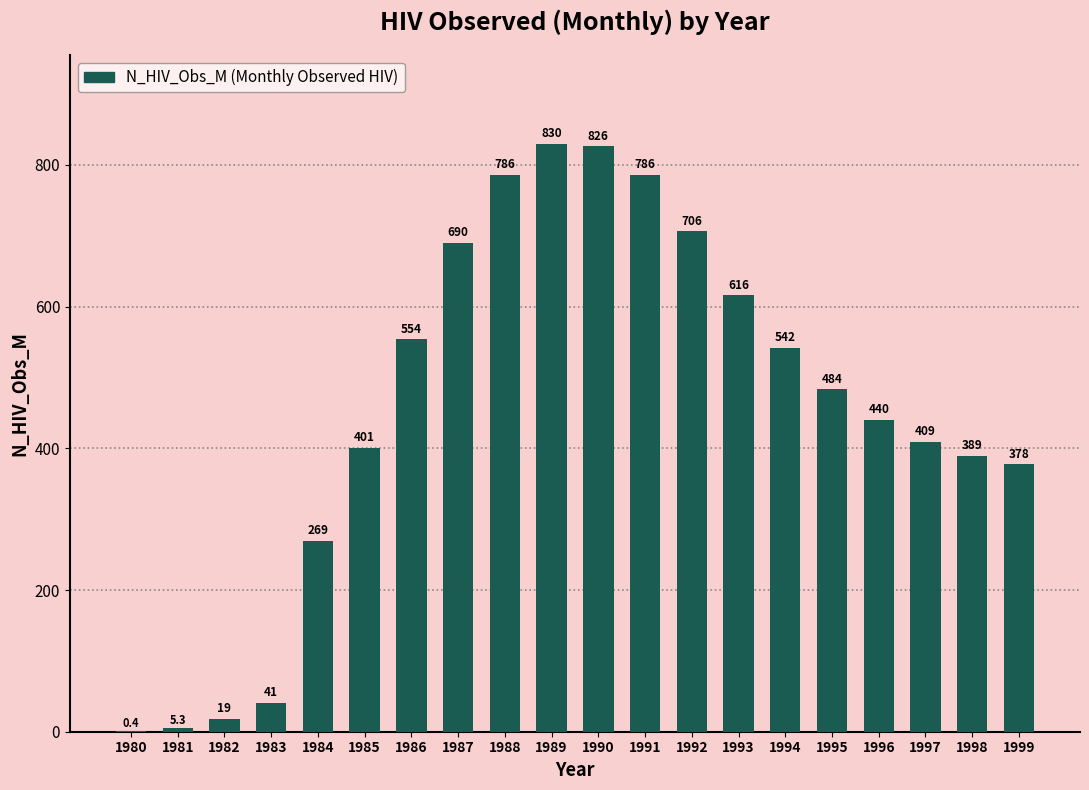

Are the bars horizontal?

No